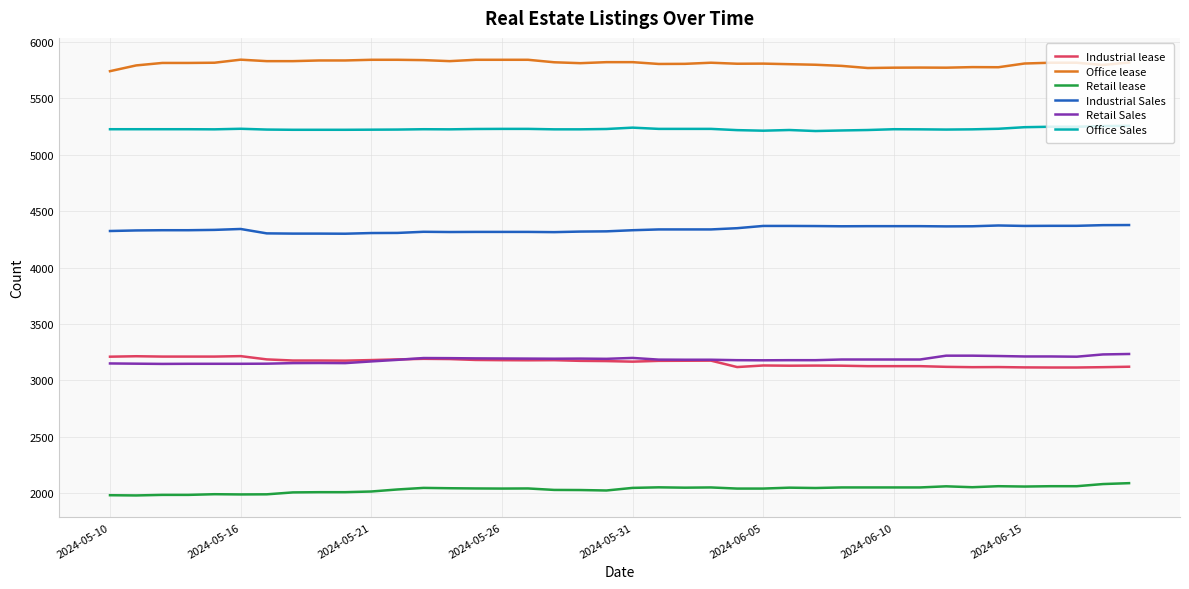

What is the maximum value for Office Sales?

5257